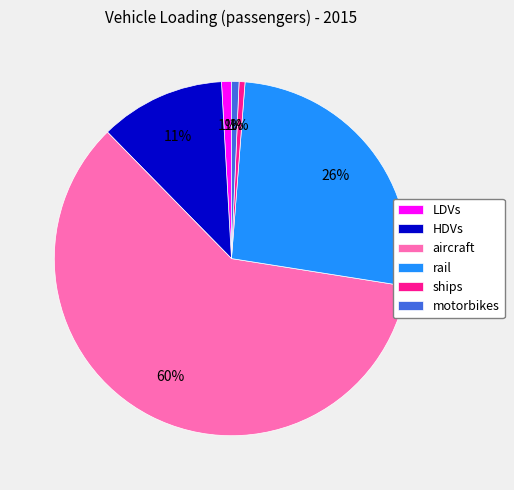

Which slice is the largest?

aircraft